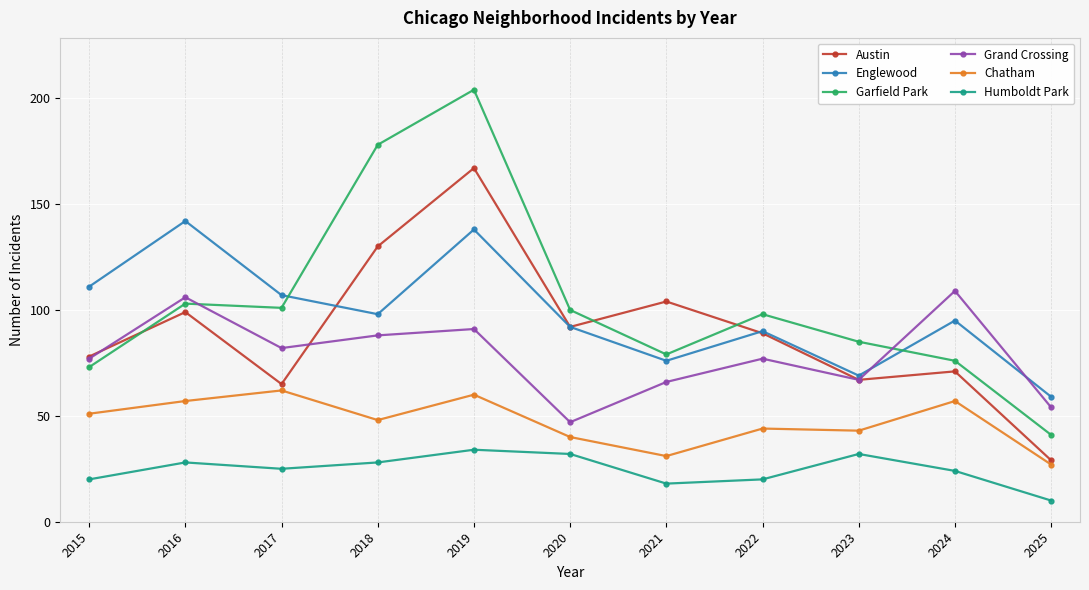

At which category is the sum across all series the highest?

2019